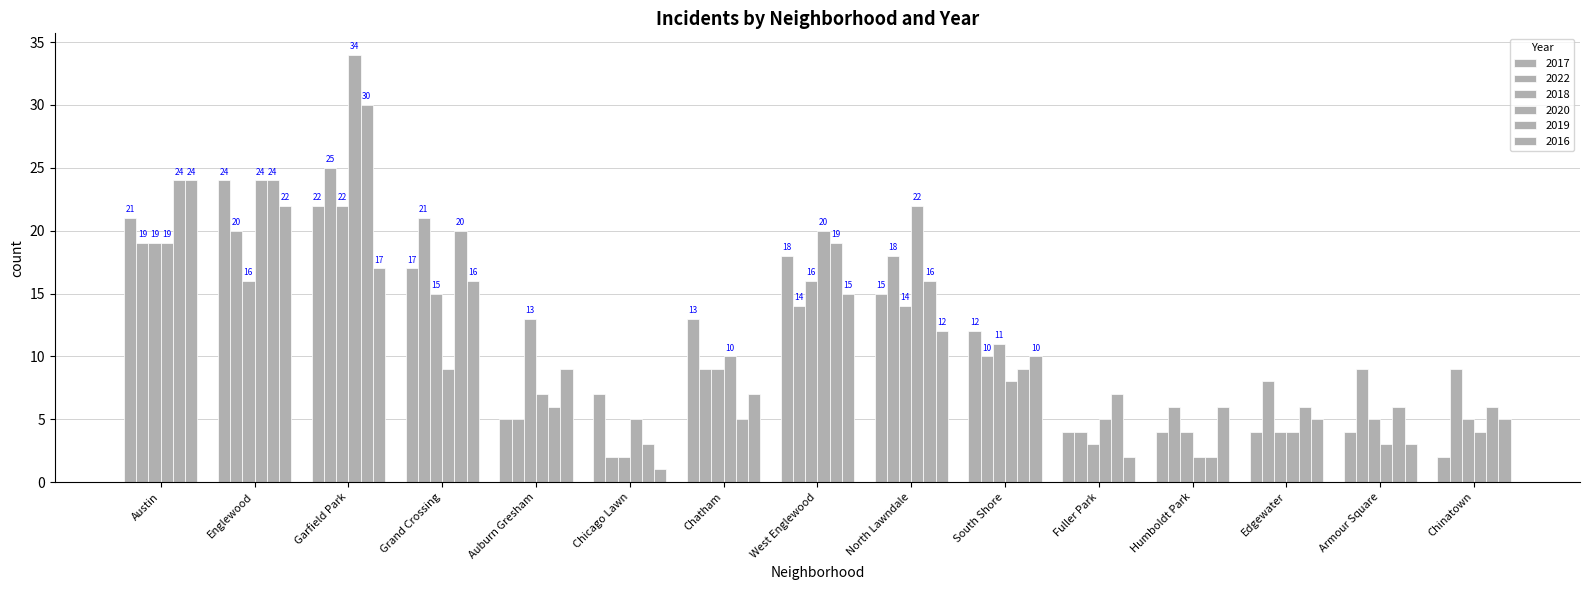

Which series changed the most between Garfield Park and Fuller Park?

2020